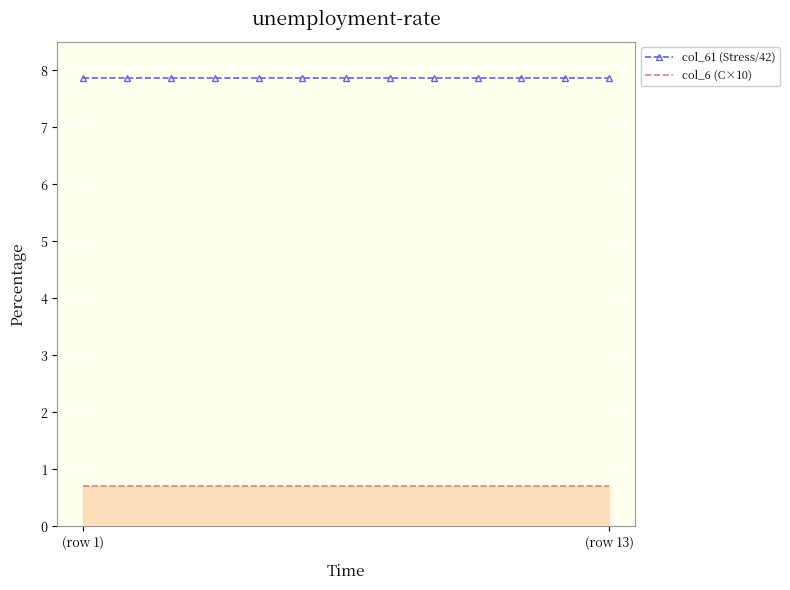

What is the highest value of the col_61 (Stress/42) series?

7.9